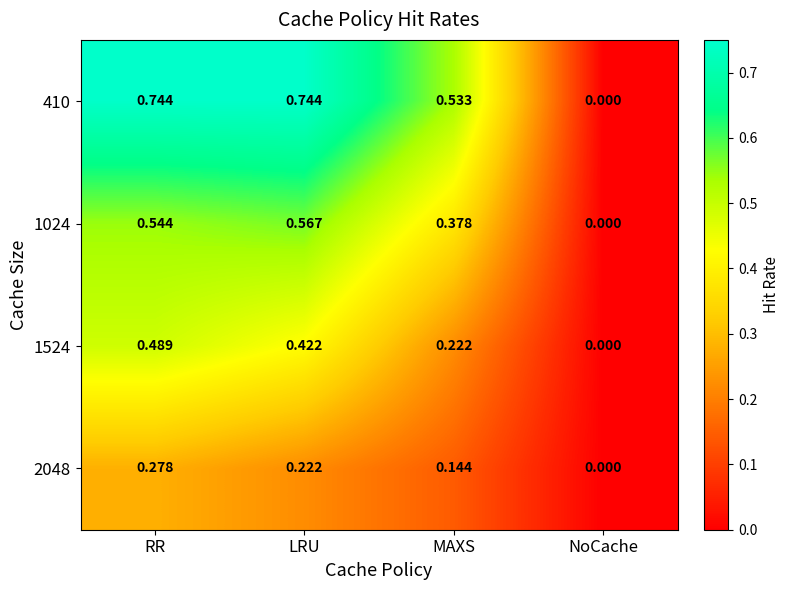

Rank the categories by 2048 value from highest to lowest.

RR, LRU, MAXS, NoCache